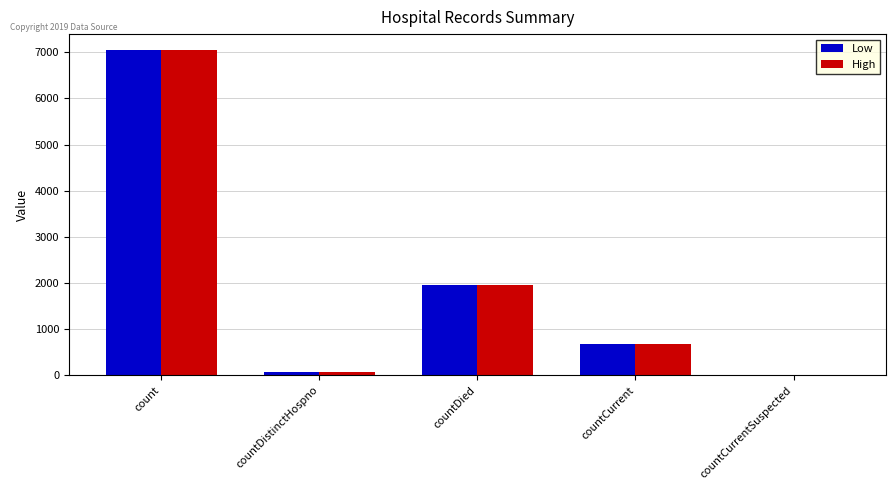

Reading left to right, extract all data points from this chart.

Low: count=7043	countDistinctHospno=78	countDied=1948	countCurrent=683	countCurrentSuspected=0
High: count=7043	countDistinctHospno=78	countDied=1948	countCurrent=683	countCurrentSuspected=0